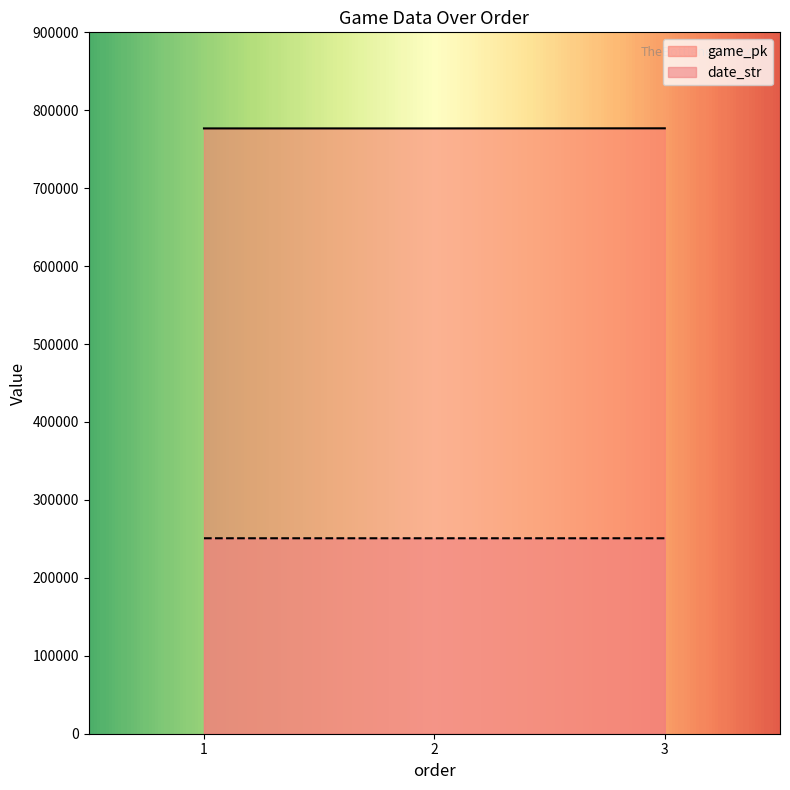

Between 1 and 3, which series saw the biggest shift?

game_pk